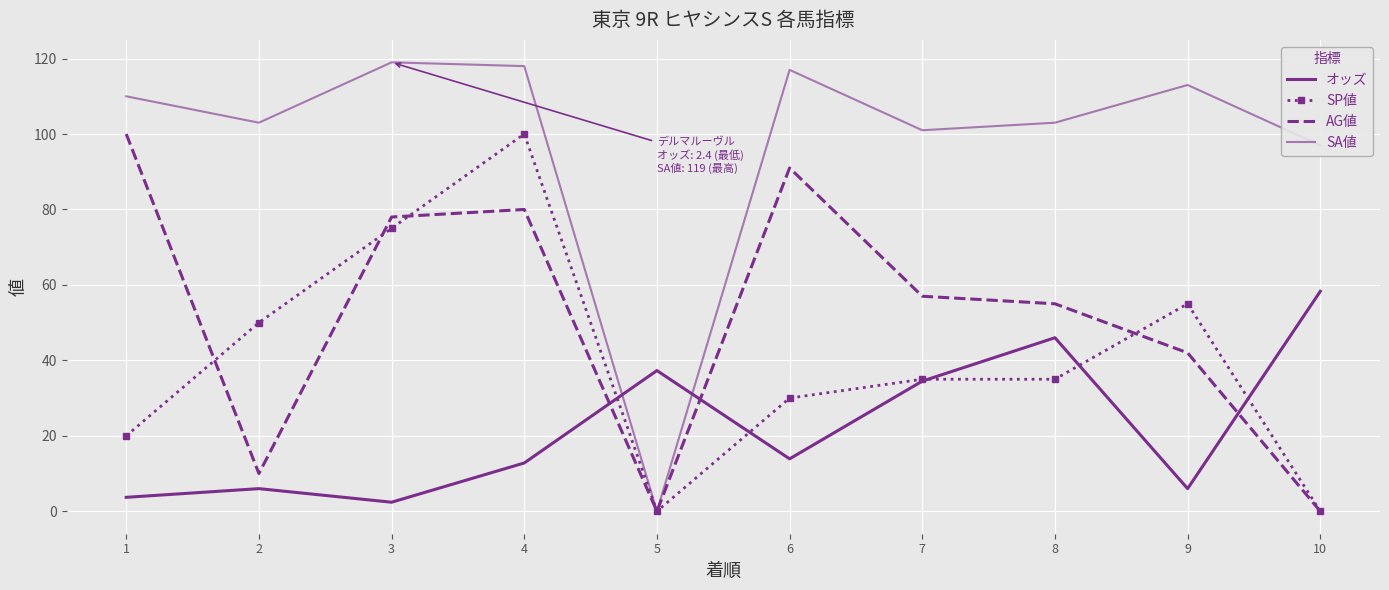

What are all the series names shown in the legend?

オッズ, SP値, AG値, SA値